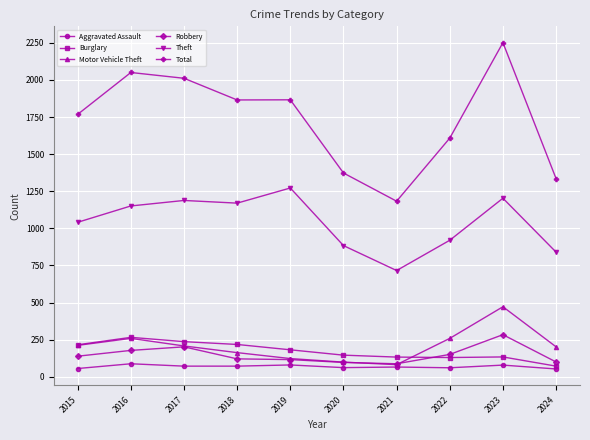

Which label corresponds to the largest value in the chart?

2023